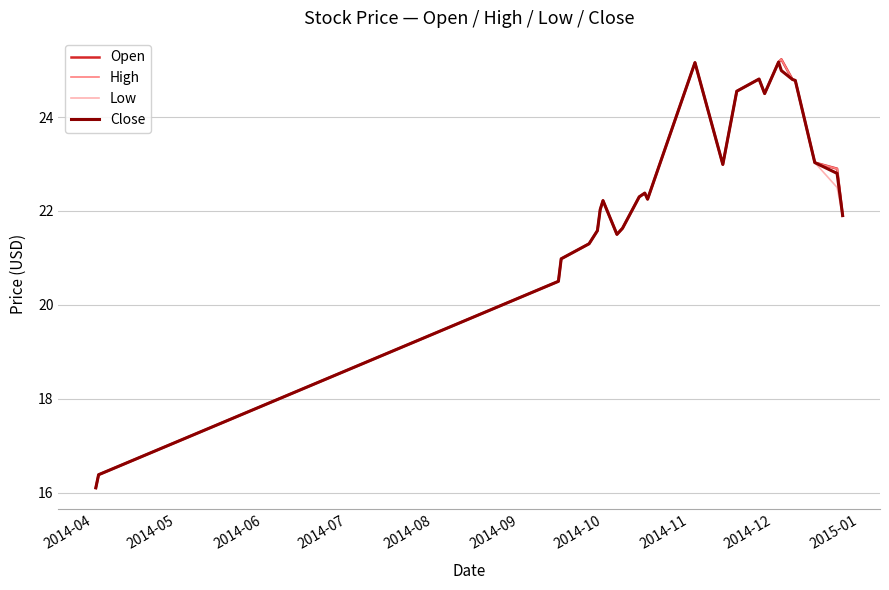

What is the value of the Low point at the 17th from the left?

24.8